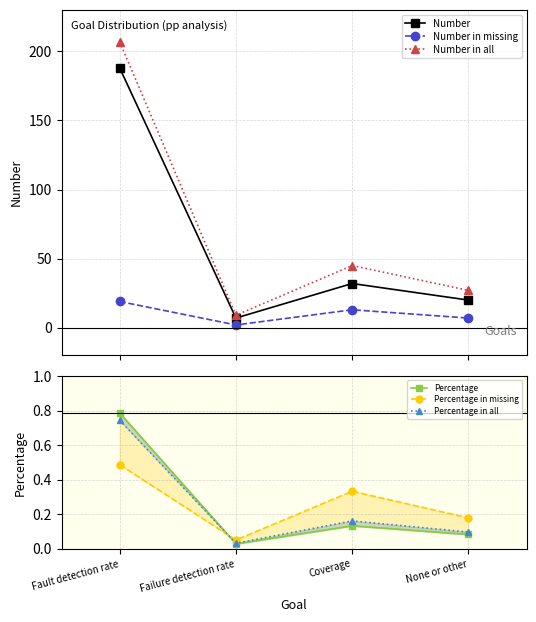

Reading left to right, what are all the values shown in this chart?

Number: Fault detection rate=188.0	Failure detection rate=7.0	Coverage=32.0	None or other=20.0
Number in missing: Fault detection rate=19.0	Failure detection rate=2.0	Coverage=13.0	None or other=7.0
Number in all: Fault detection rate=207.0	Failure detection rate=9.0	Coverage=45.0	None or other=27.0
Percentage: Fault detection rate=0.8	Failure detection rate=0.0	Coverage=0.1	None or other=0.1
Percentage in missing: Fault detection rate=0.5	Failure detection rate=0.1	Coverage=0.3	None or other=0.2
Percentage in all: Fault detection rate=0.7	Failure detection rate=0.0	Coverage=0.2	None or other=0.1